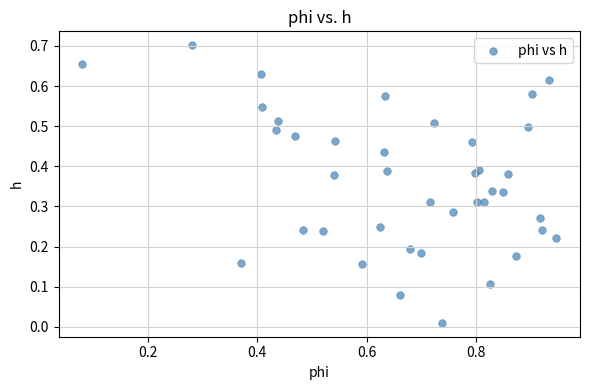

What is the range of X values (max minus min)?

0.9